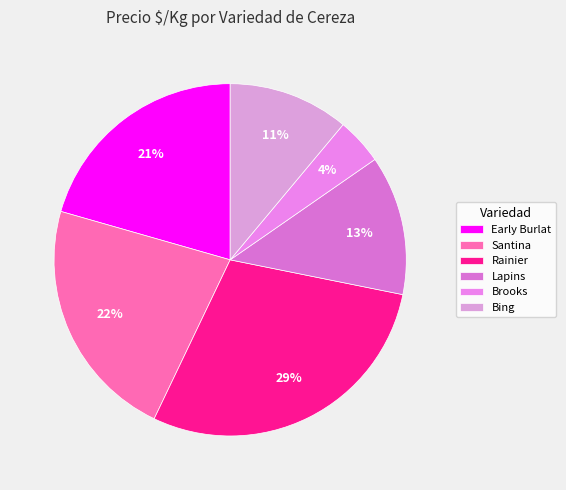

To the nearest percent, what is the difference between the largest and smallest slice percentages?

25%